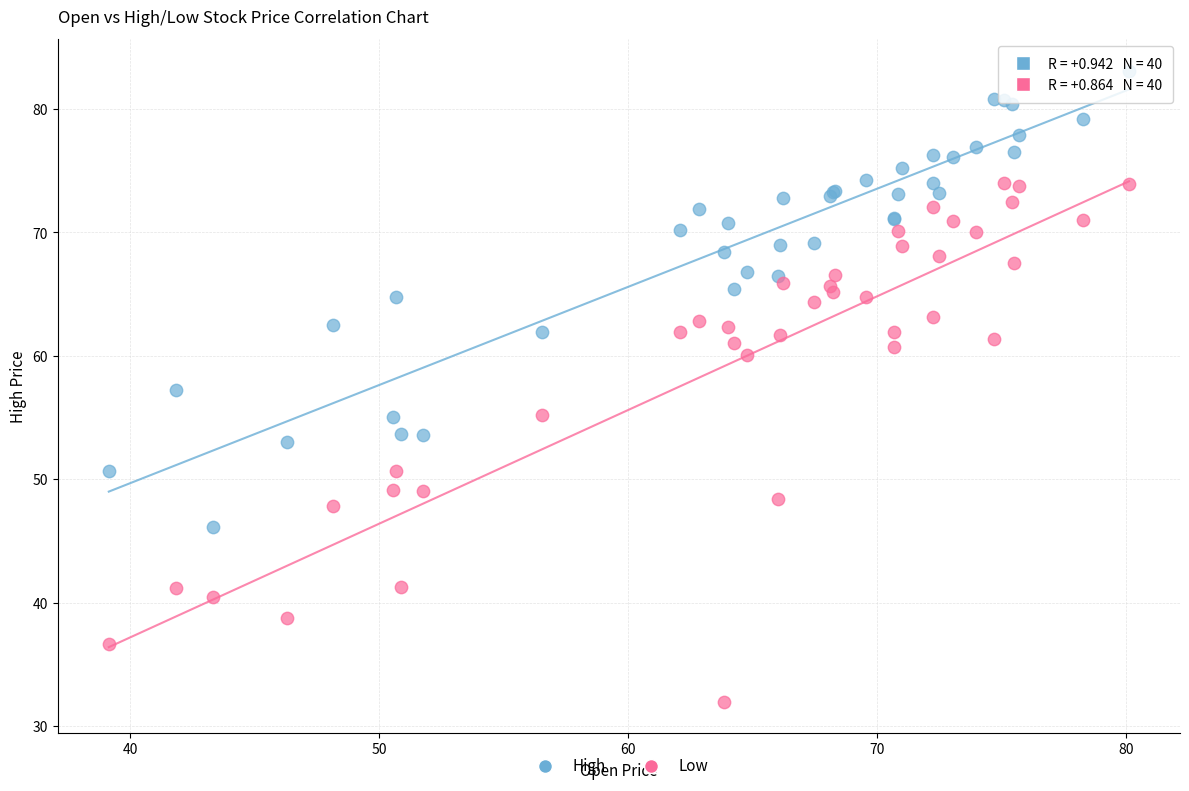

Which series contains the highest Y value?

High